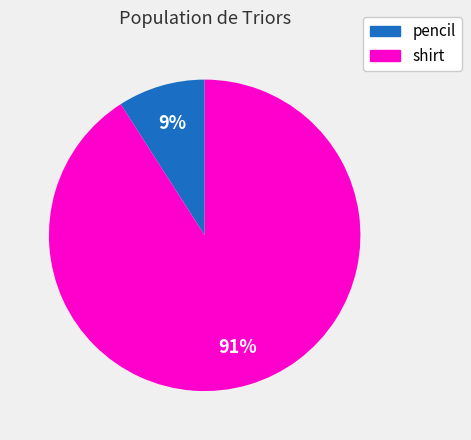

Is it true that shirt is 91% of the pie?

True